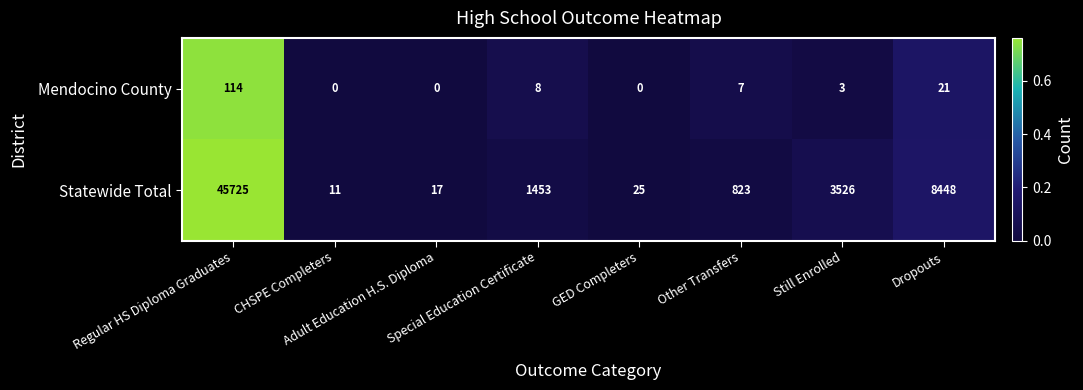

Which series has the largest total across all categories?

Statewide Total